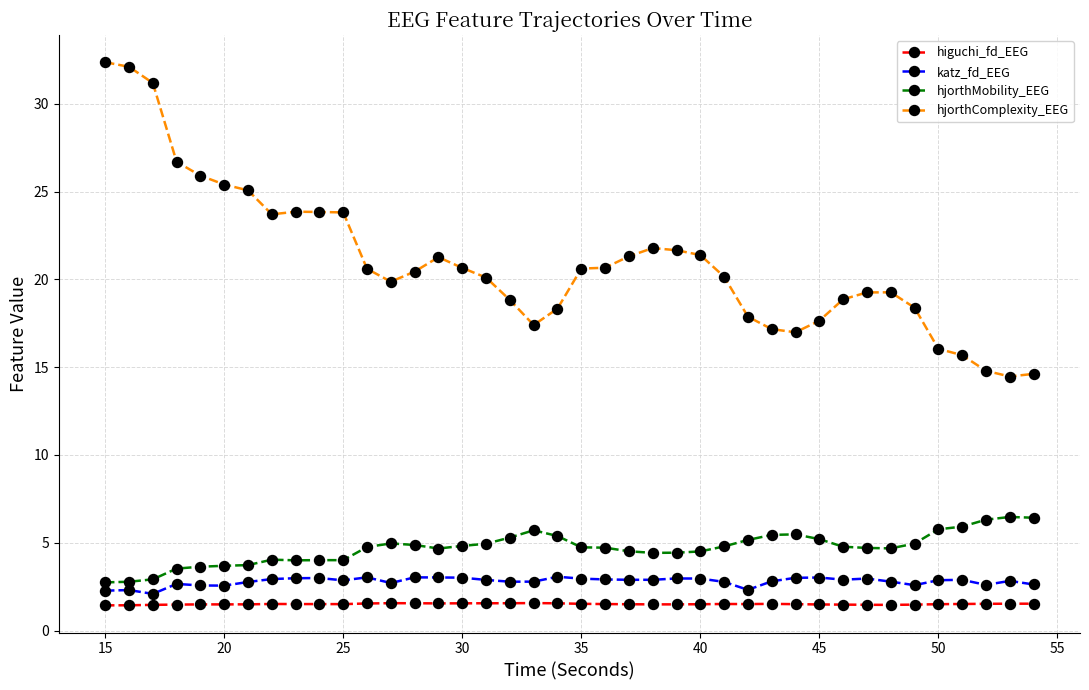

What is the value of the hjorthMobility_EEG point at the 37th from the left?

5.9